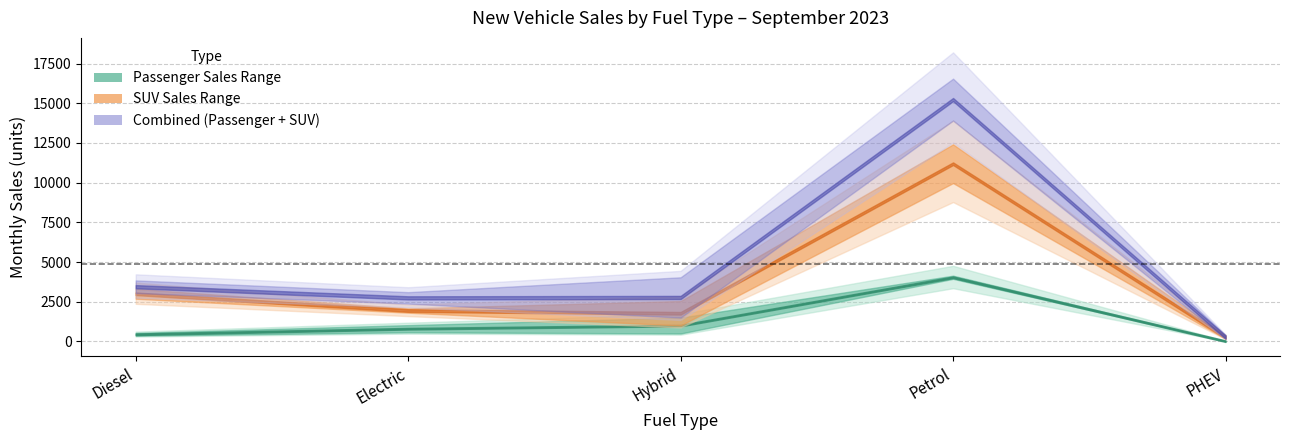

True or false: SUV 2022 and Passenger 2022 cross at least once.

False